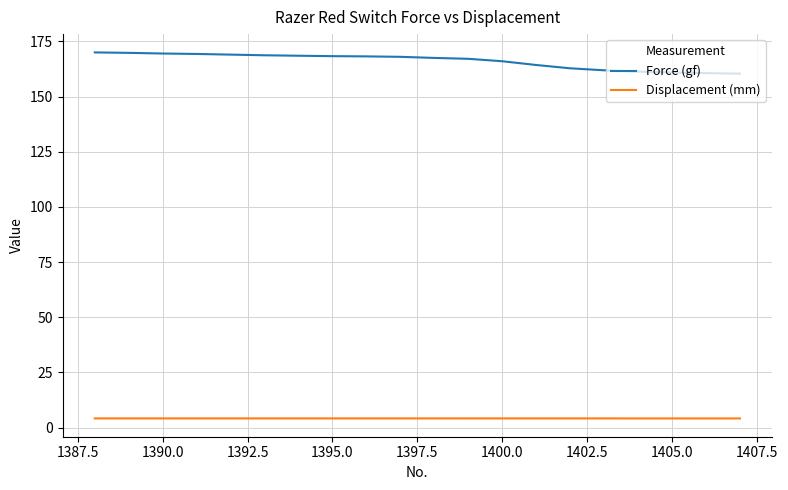

List the series in order of their peak value, lowest first.

Displacement (mm), Force (gf)